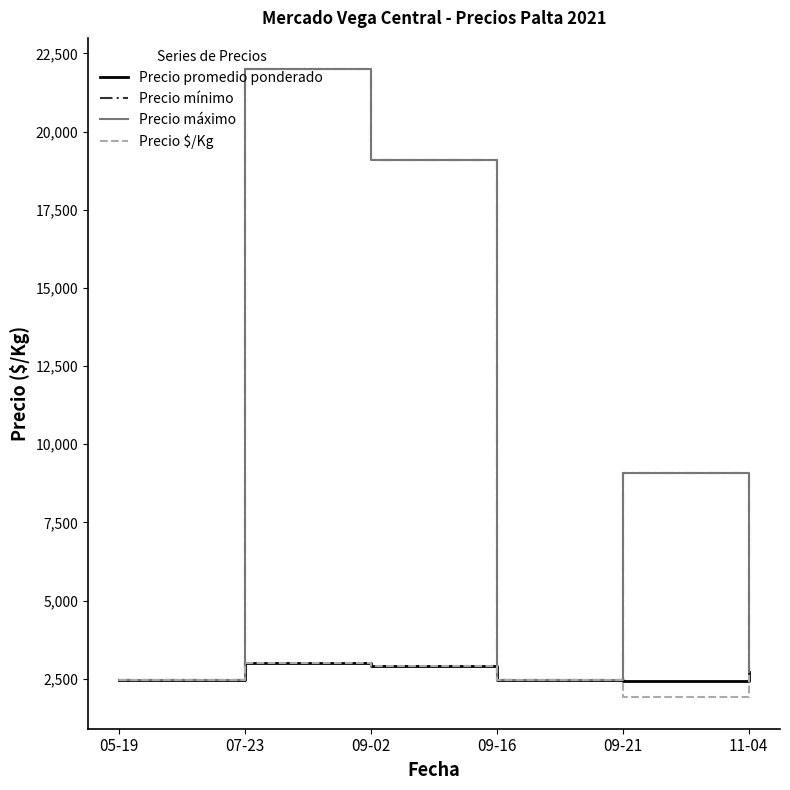

What is the maximum value for Precio promedio ponderado?

3000.0